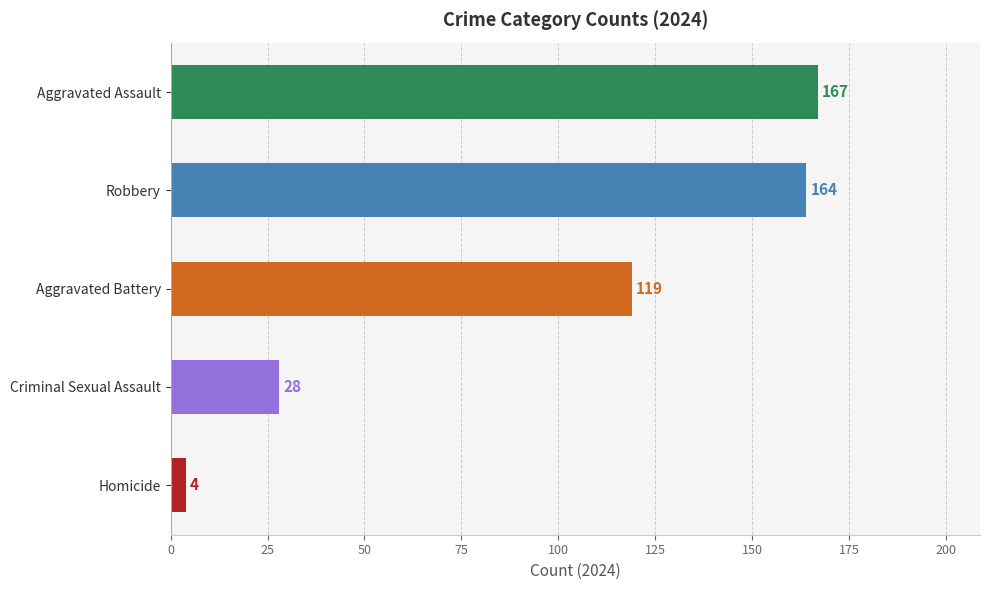

What is the difference between the maximum and second lowest values?

139